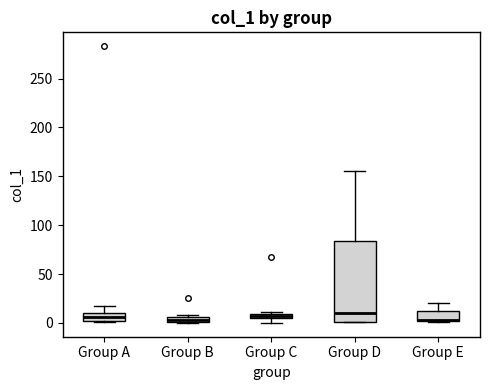

Where is the upper edge of the box for Group C on the y-axis? The values are not printed on the chart, so give them approximately, as read against the axis.

10